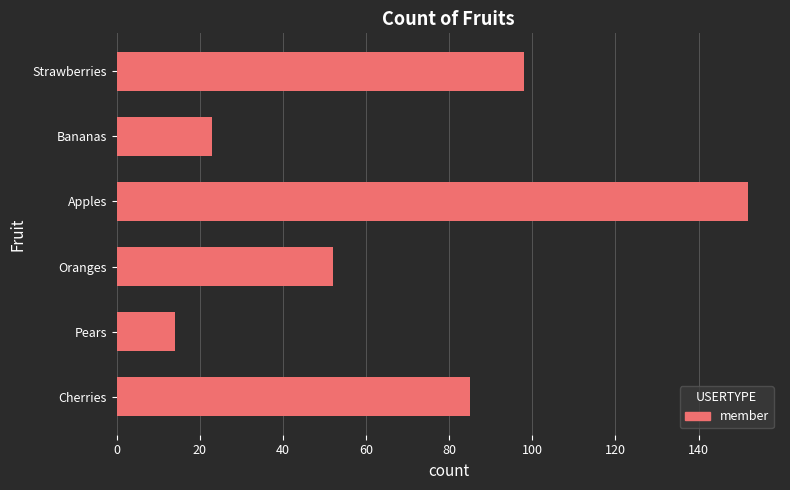

List the labels in order of value, smallest first.

Pears, Bananas, Oranges, Cherries, Strawberries, Apples